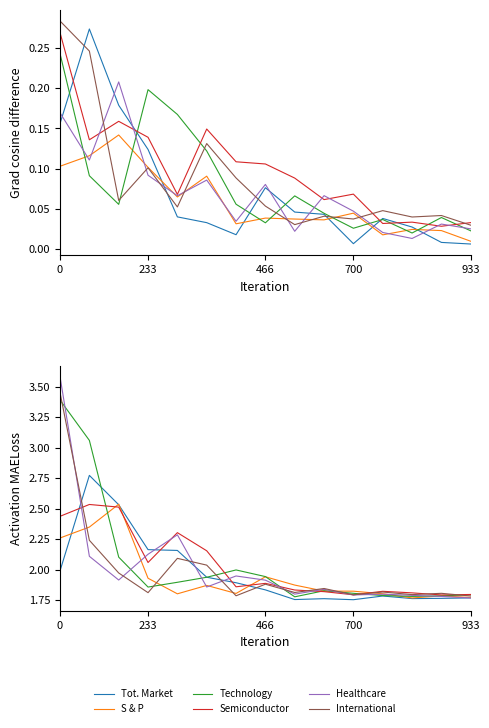

What is the average value of the International series?

2.0